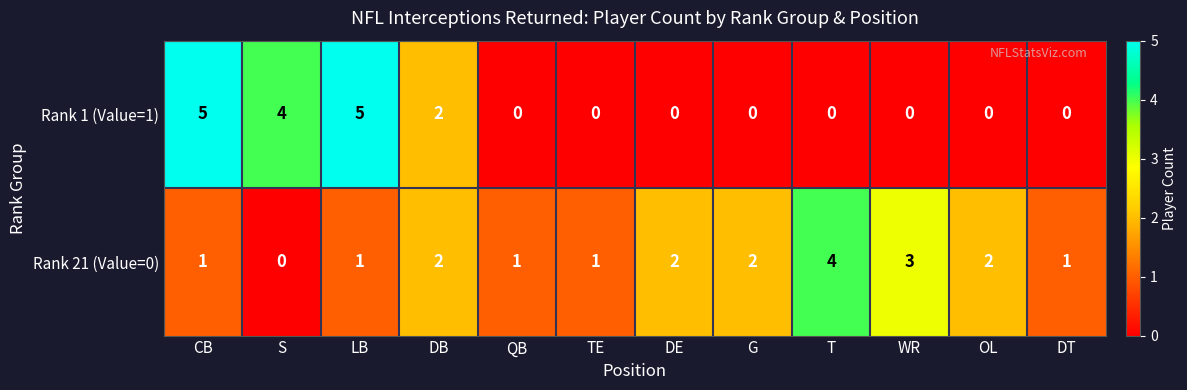

List the series in order of their peak value, lowest first.

Rank 21 (Value=0), Rank 1 (Value=1)